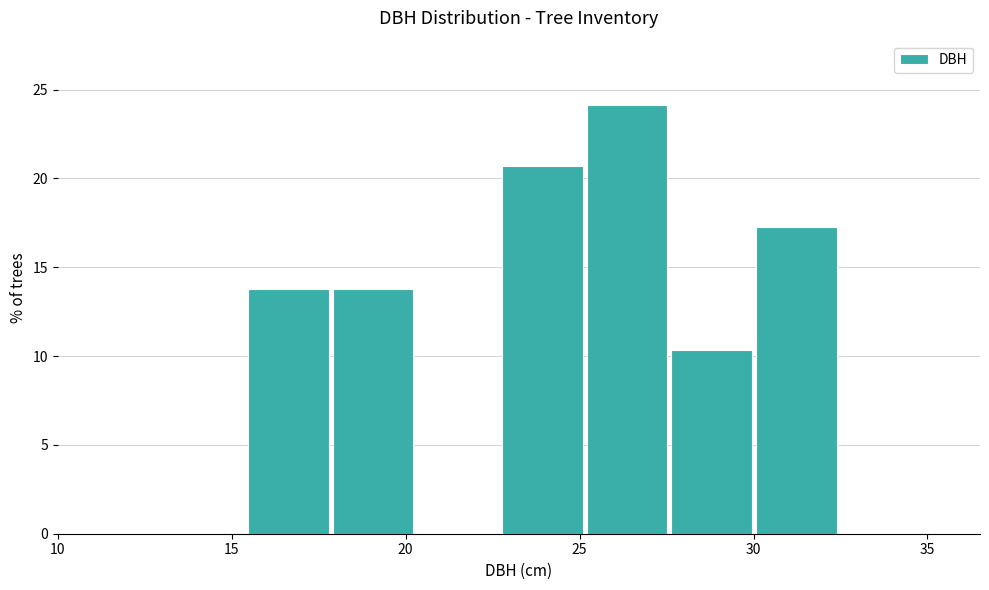

Reading left to right, list every bar in this chart as the range it spans on the x-axis followed by its height. Neither the bar edges nor the heights are printed on the chart, so give them approximately, as read against the axes.

15.5 to 18.0: 14.0
18.0 to 20.5: 14.0
20.5 to 23.0: 0
23.0 to 25.0: 20.5
25.0 to 27.5: 24.0
27.5 to 30.0: 10.5
30.0 to 32.5: 17.0